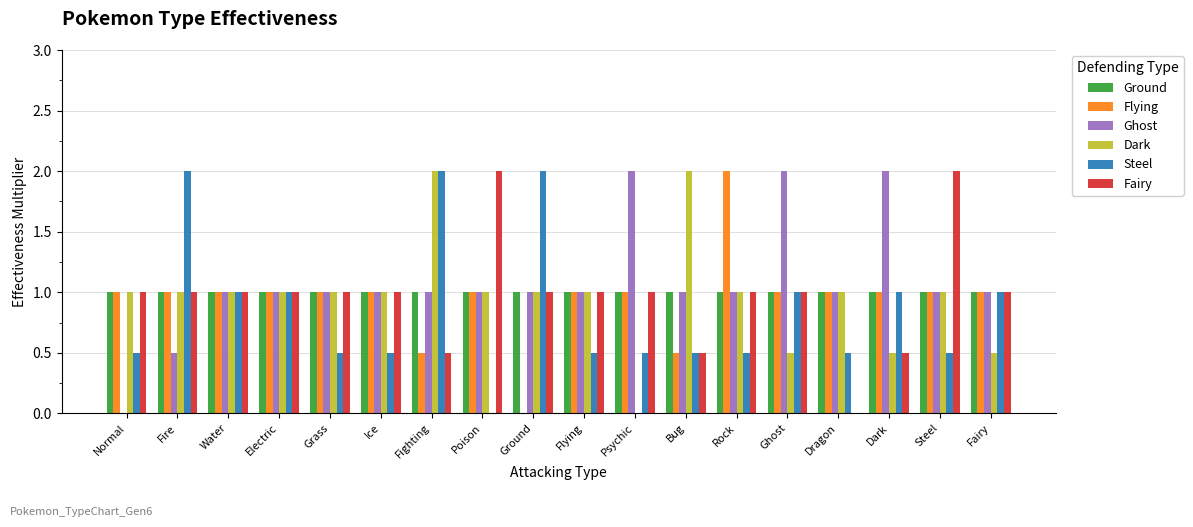

Which series changed the most between Dark and Fairy?

Ghost